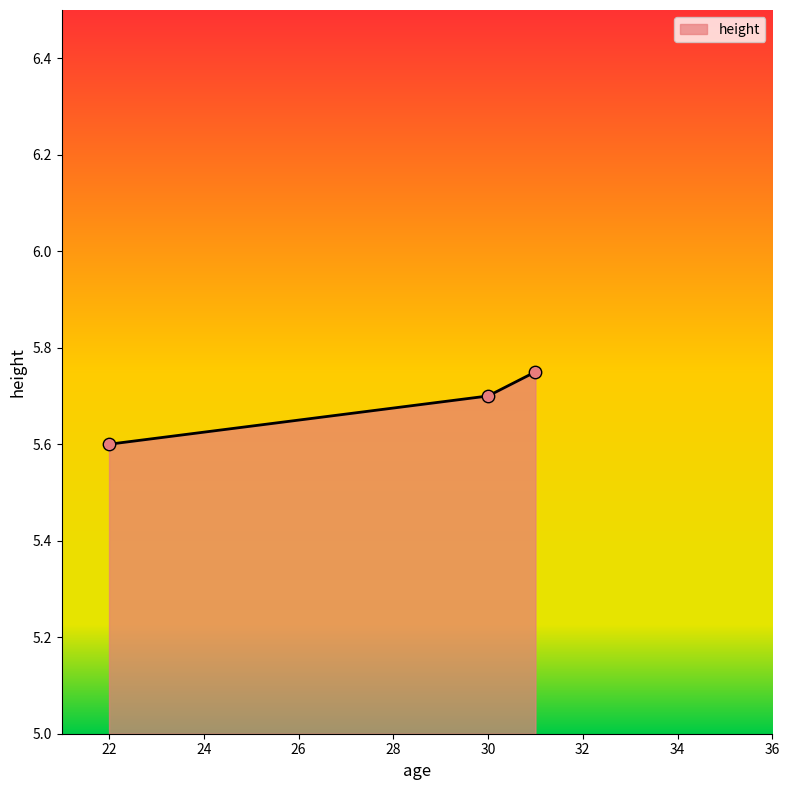

What is the ratio of the value at 30 to the value at 31?

1.0